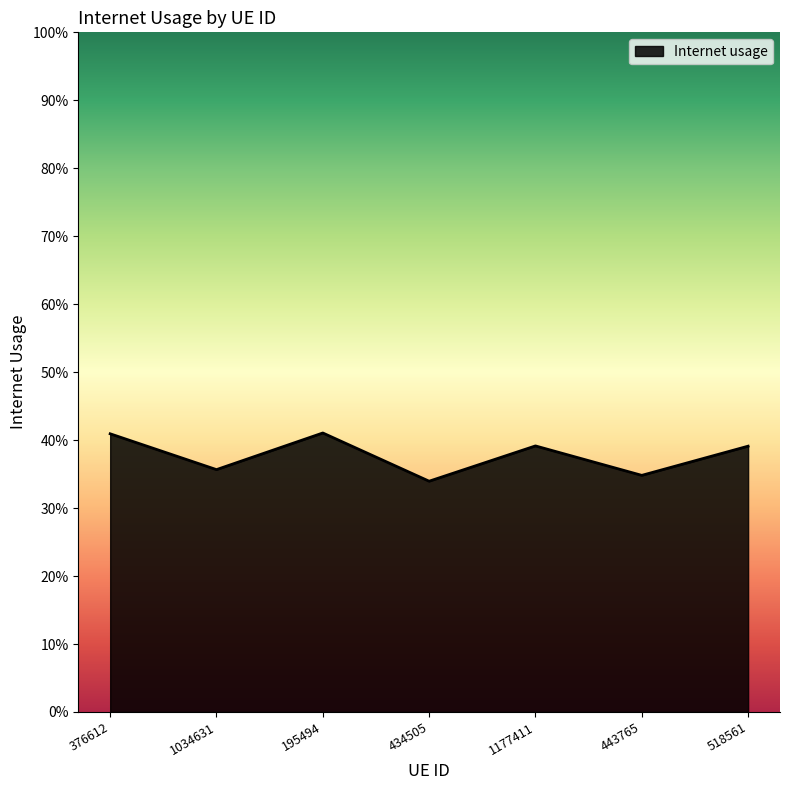

Read the value at 518561.

0.4